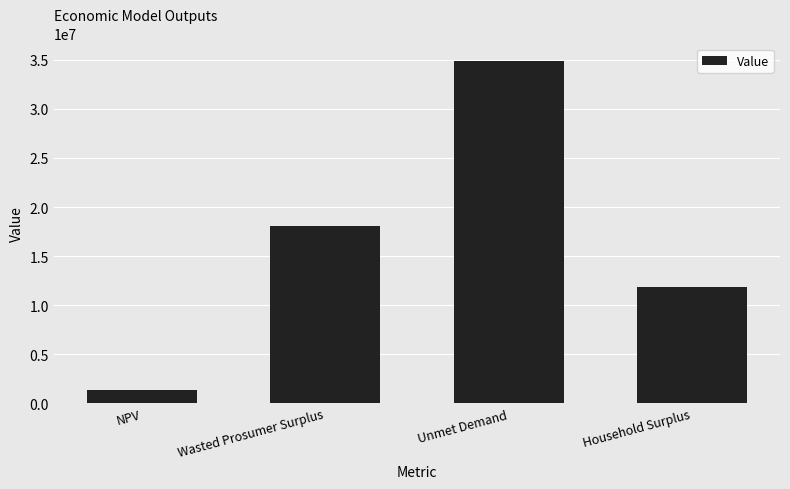

What is the change in value from NPV to Unmet Demand?

+33552961.5